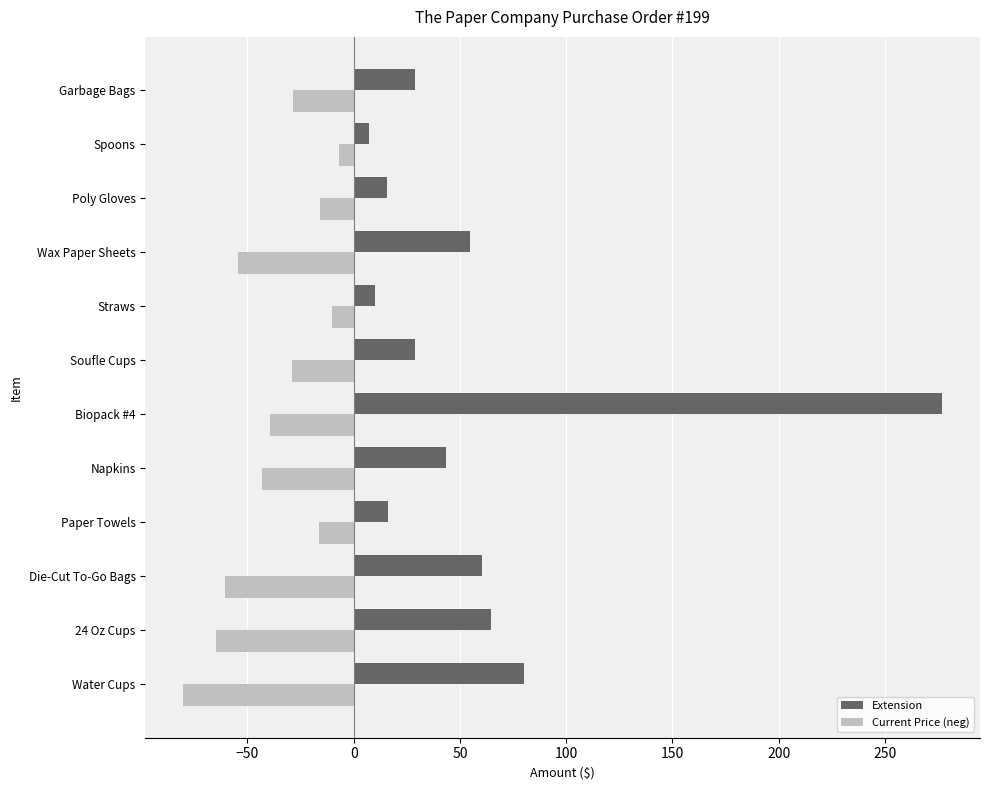

Which category has the lowest value across all series?

Water Cups